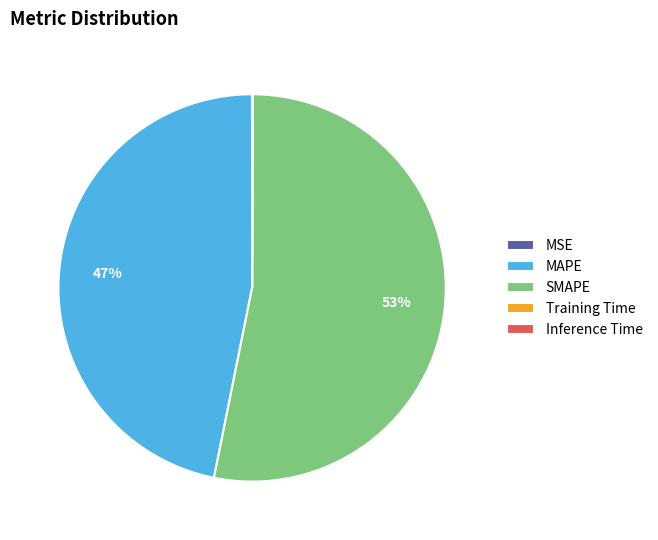

To the nearest percent, what is the difference between the largest and smallest slice percentages?

53%